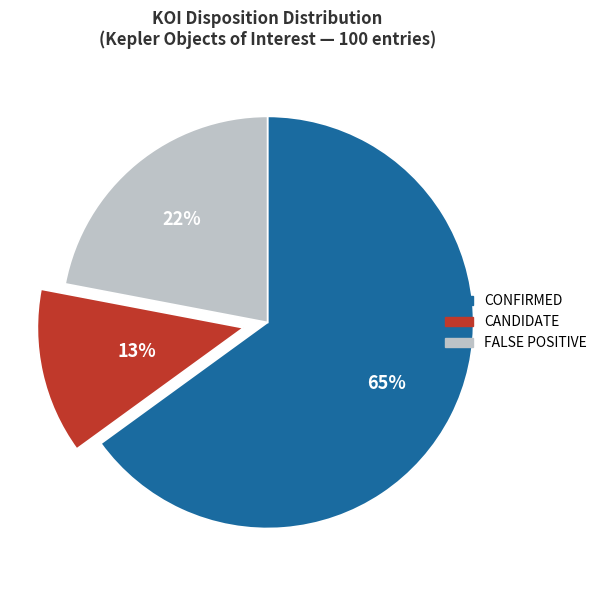

How many segments does this pie chart have?

3